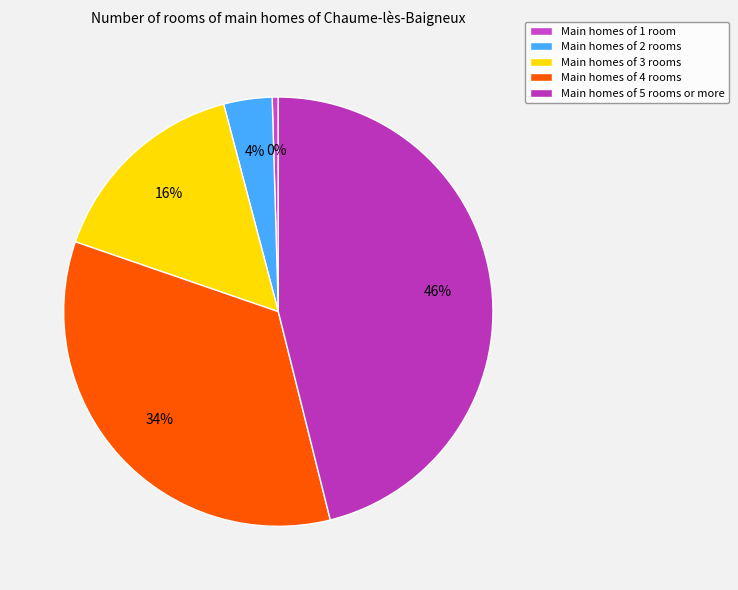

How many segments does this pie chart have?

5